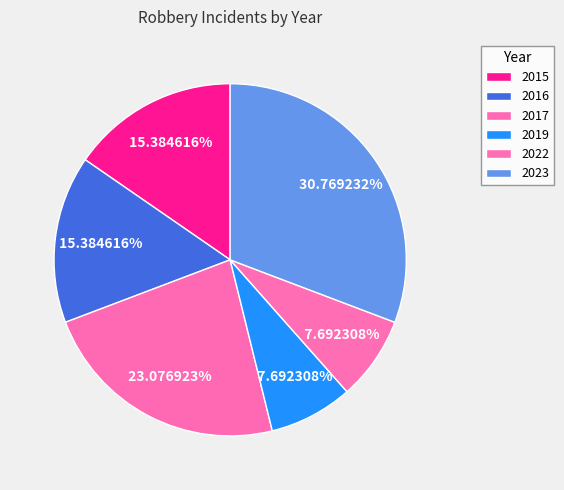

What portion of the pie excludes 2017?

76.9%